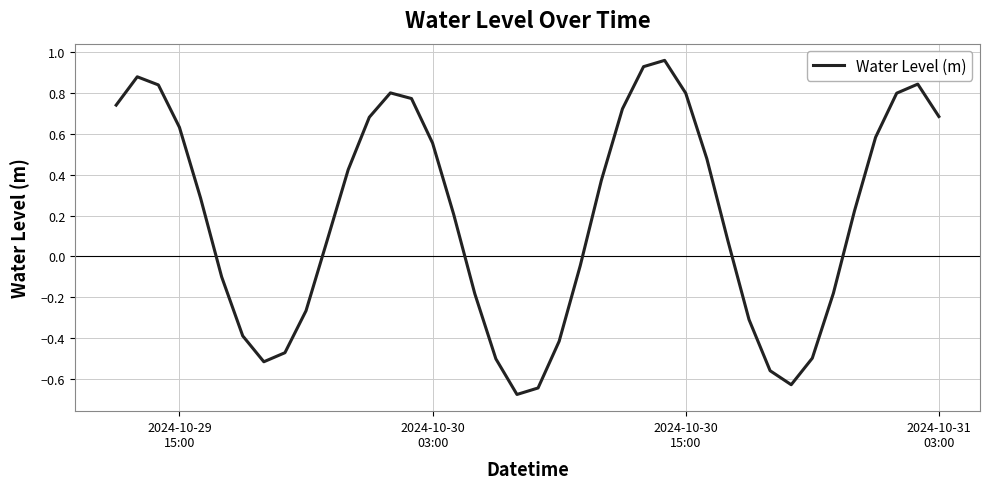

What is the sum of all values?

8.0